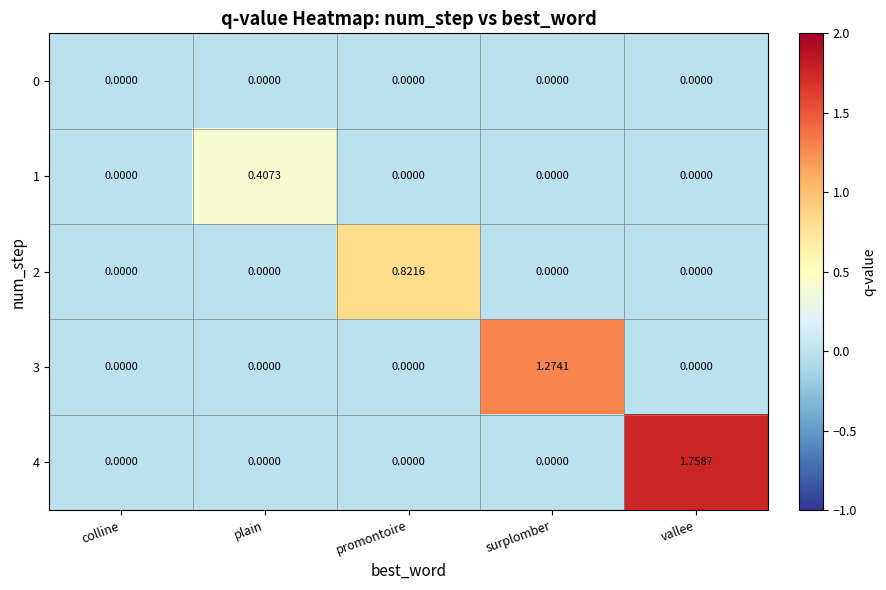

Which label corresponds to the largest value in the chart?

vallee